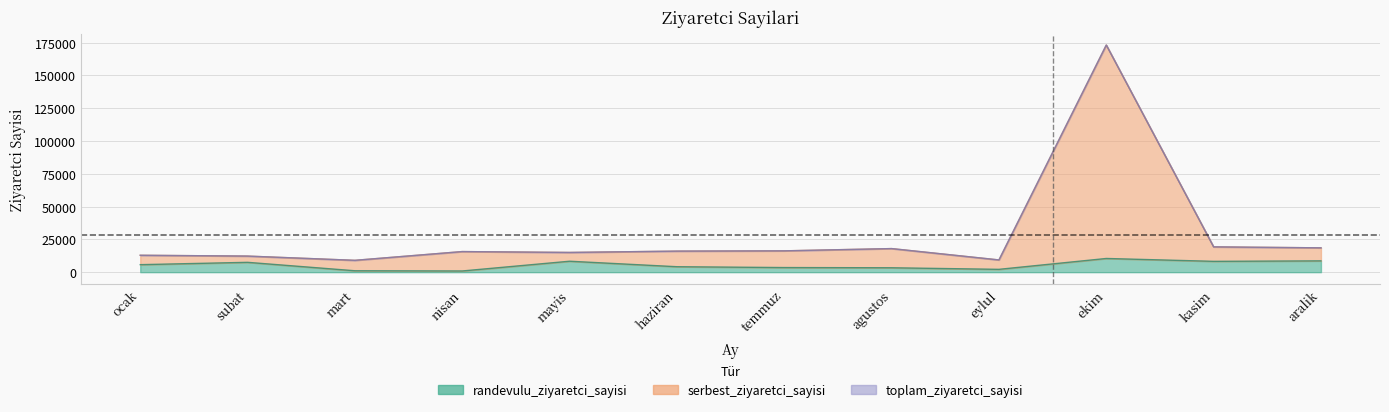

What position from the right is kasim?

2